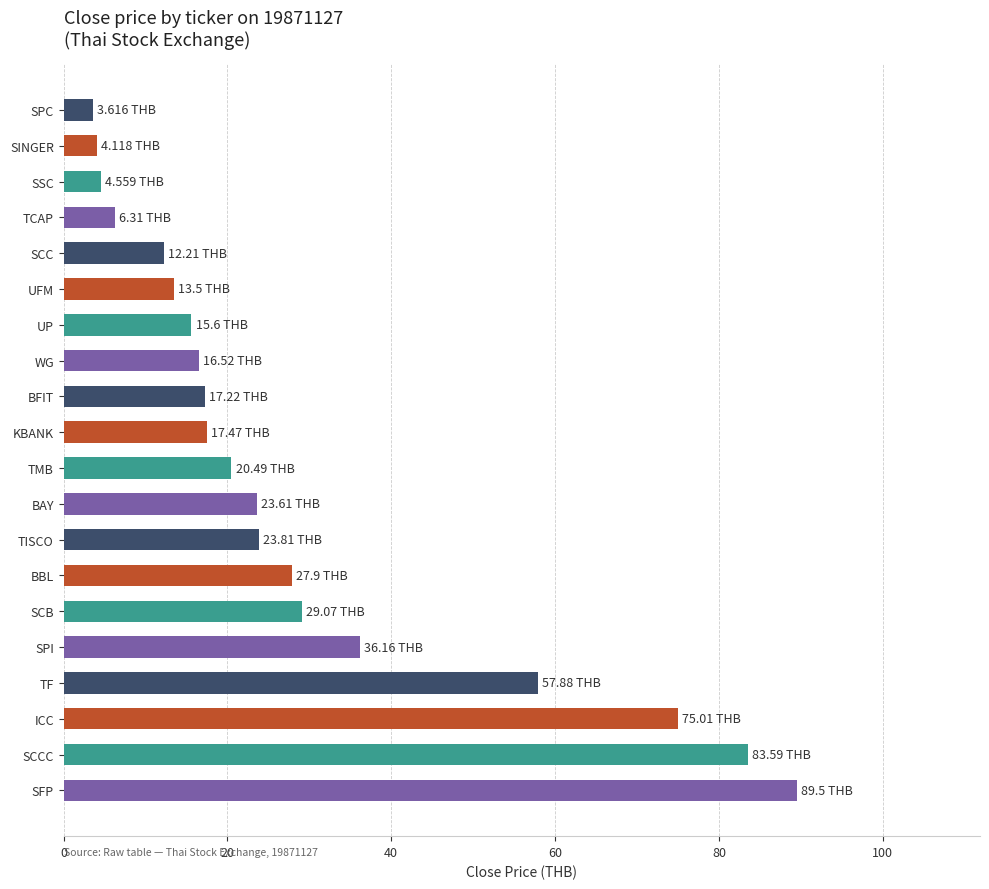

What is the sum of the values at UP and SCC?

27.8